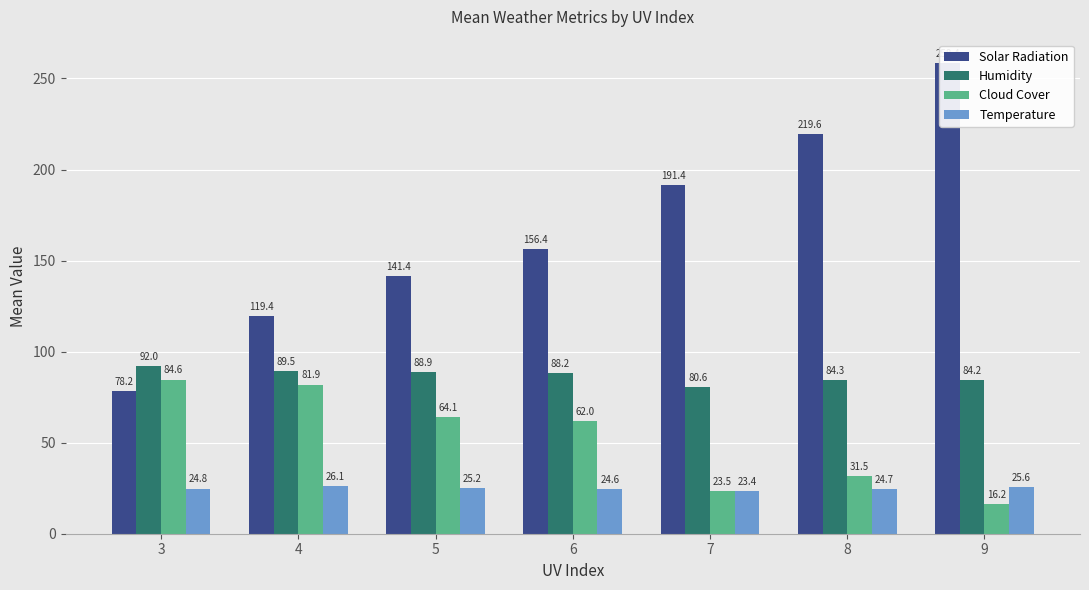

What is the maximum value for Temperature?

26.1